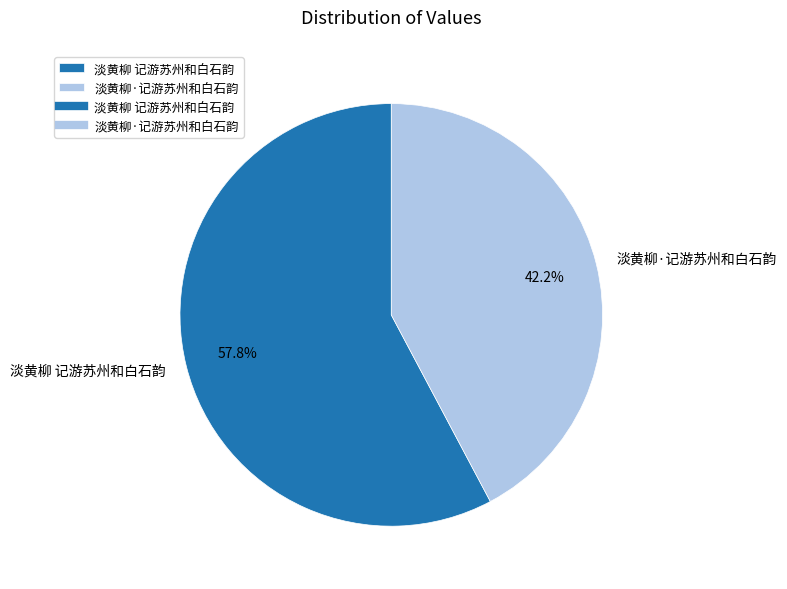

To the nearest percent, what is the average slice percentage?

50%